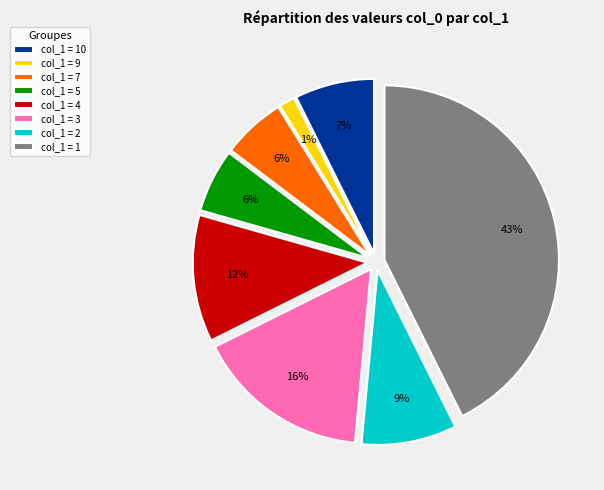

Count the number of slices in the pie.

8